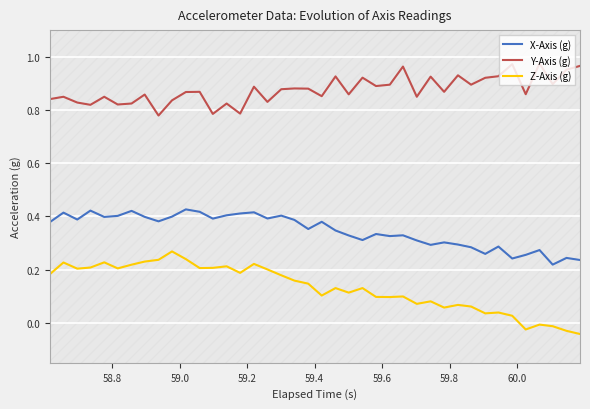

Which series has the largest range (max minus min)?

Z-Axis (g)